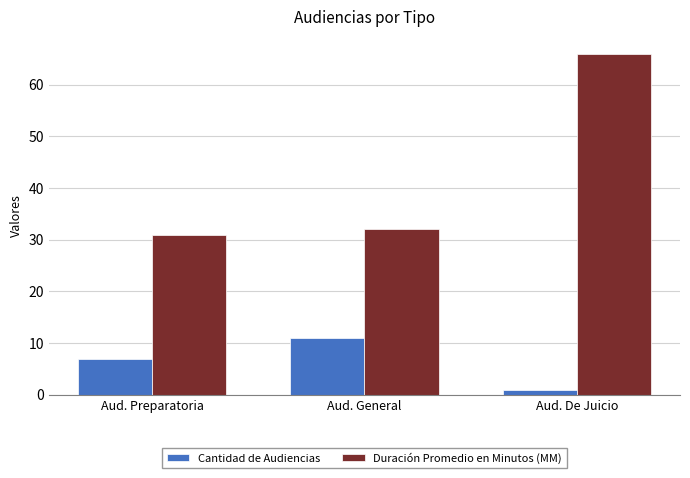

Reading left to right, extract all data points from this chart.

Cantidad de Audiencias: Aud. Preparatoria=7	Aud. General=11	Aud. De Juicio=1
Duración Promedio en Minutos (MM): Aud. Preparatoria=31	Aud. General=32	Aud. De Juicio=66